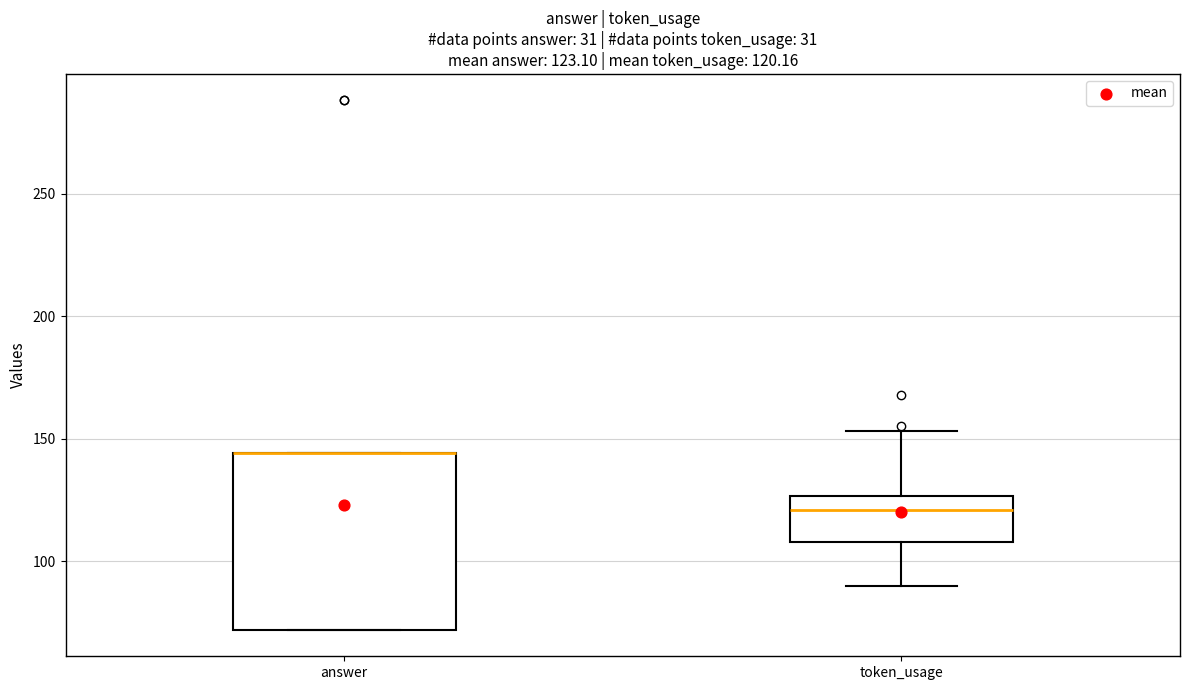

Comparing the boxes themselves (not the whiskers), which one is the tallest?

answer